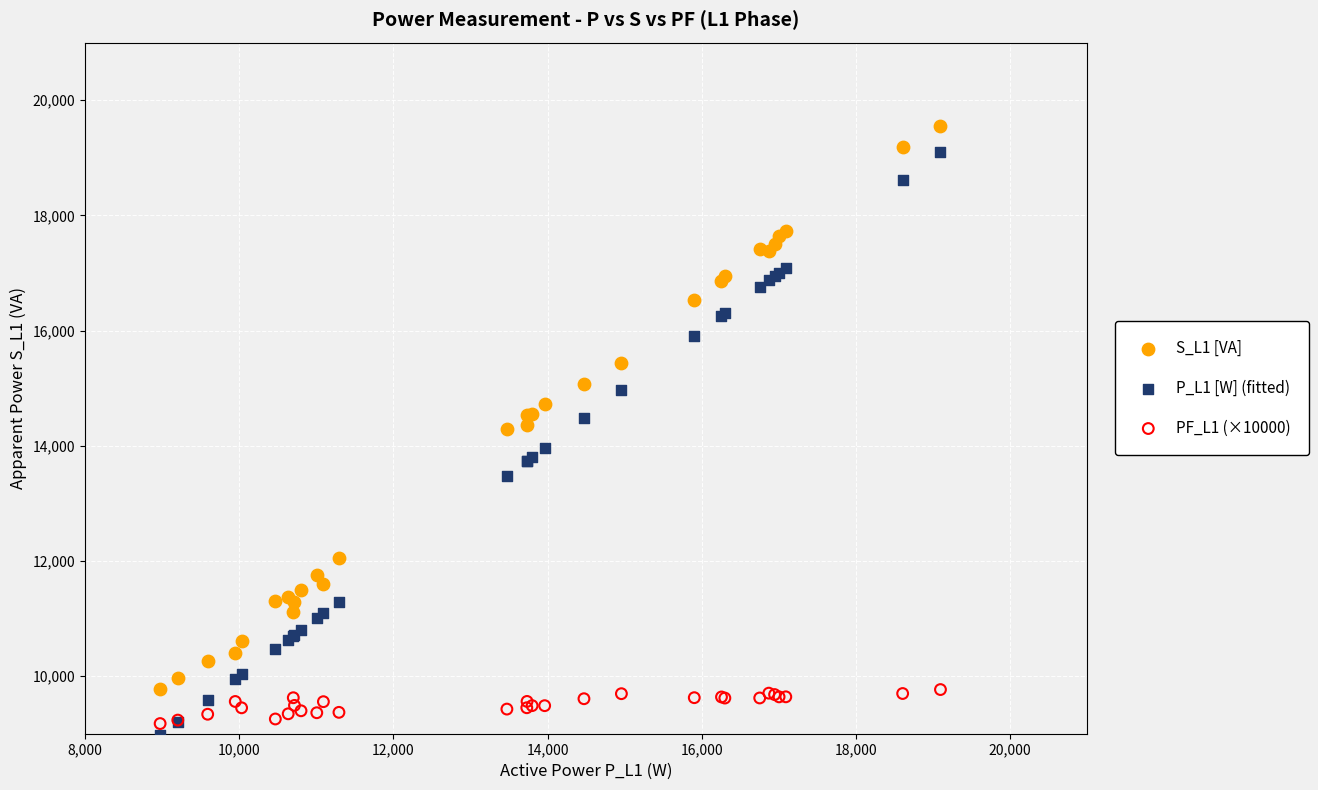

Which series has the widest spread of Y values?

P_L1 [W] (fitted)